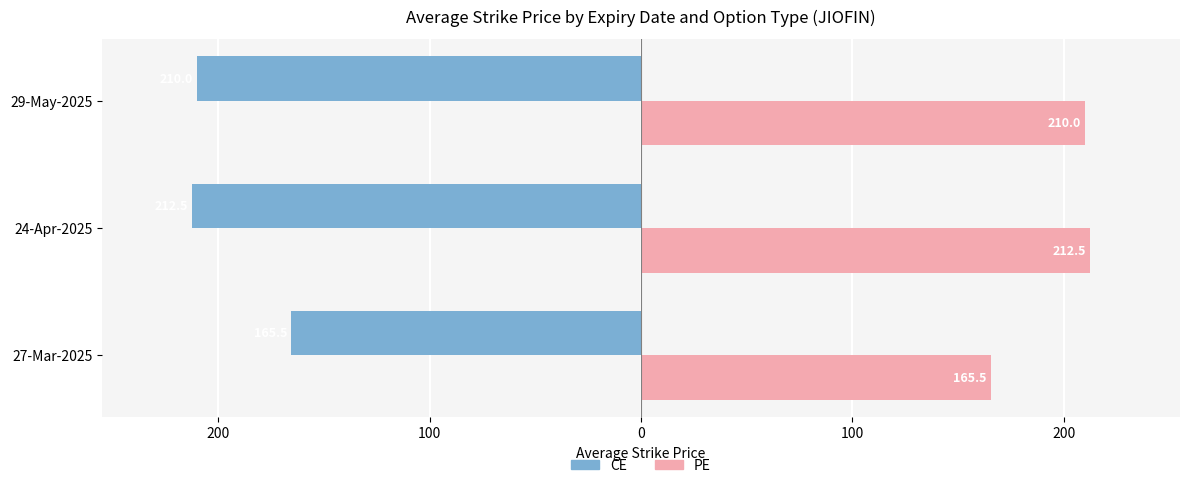

What are all the series names shown in the legend?

CE, PE